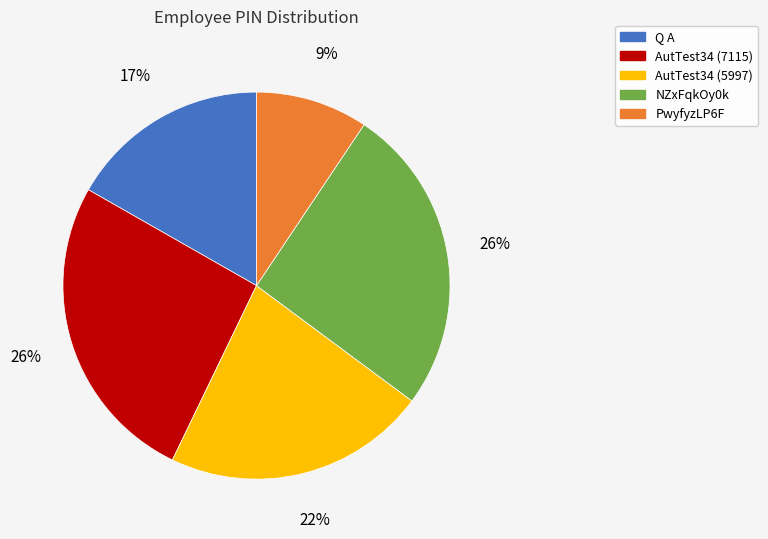

Is the sum of NZxFqkOy0k and PwyfyzLP6F greater than half?

No